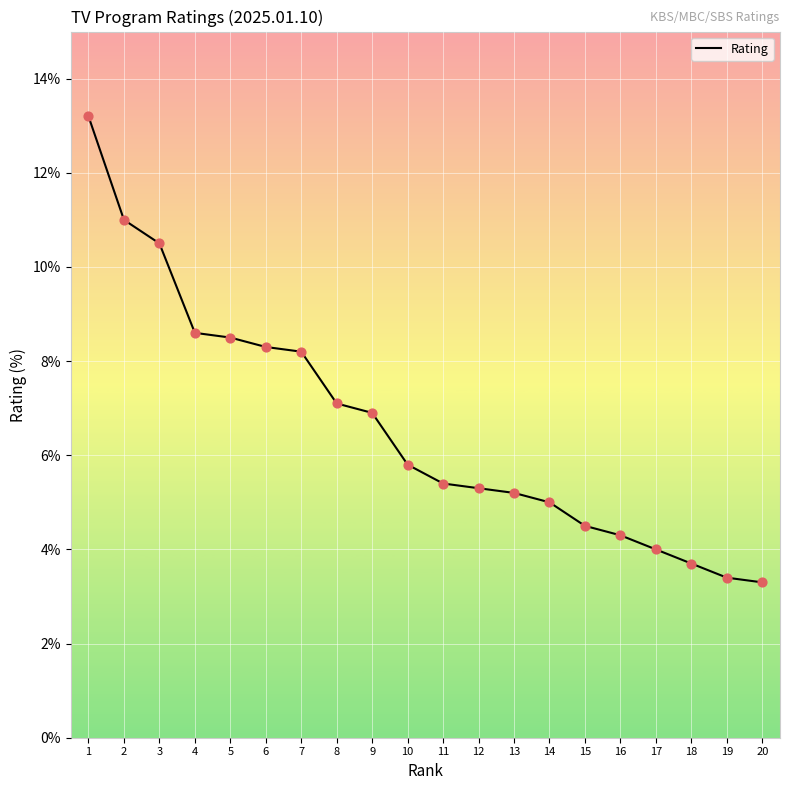

Approximately how many times larger is the value at 10 compared to 14?

1.2